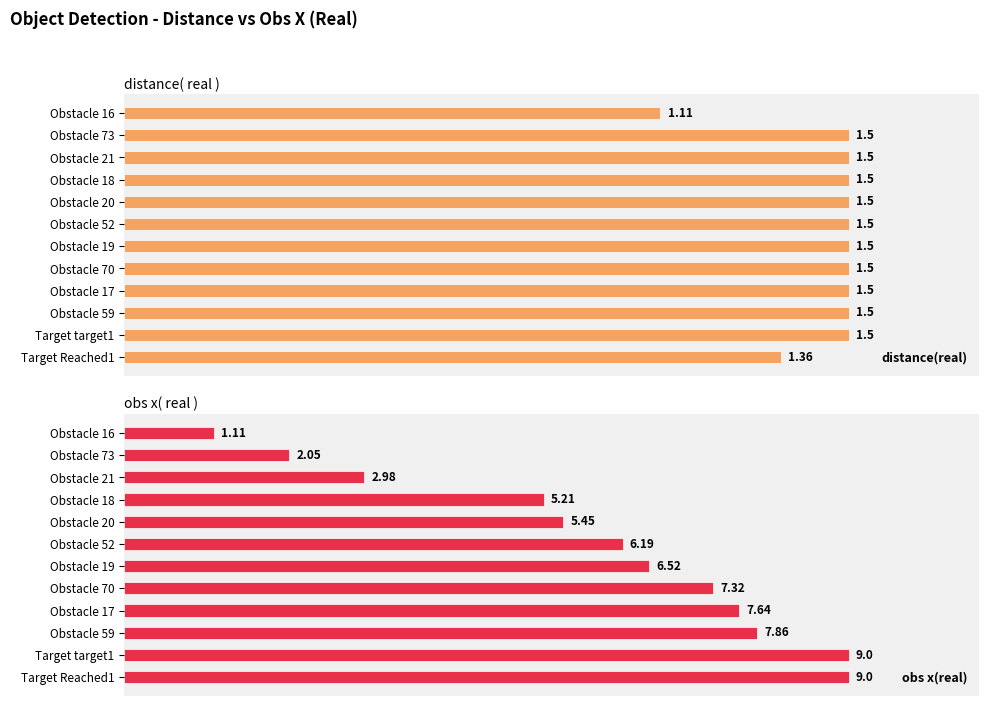

What position from the left is Obstacle 16?

1